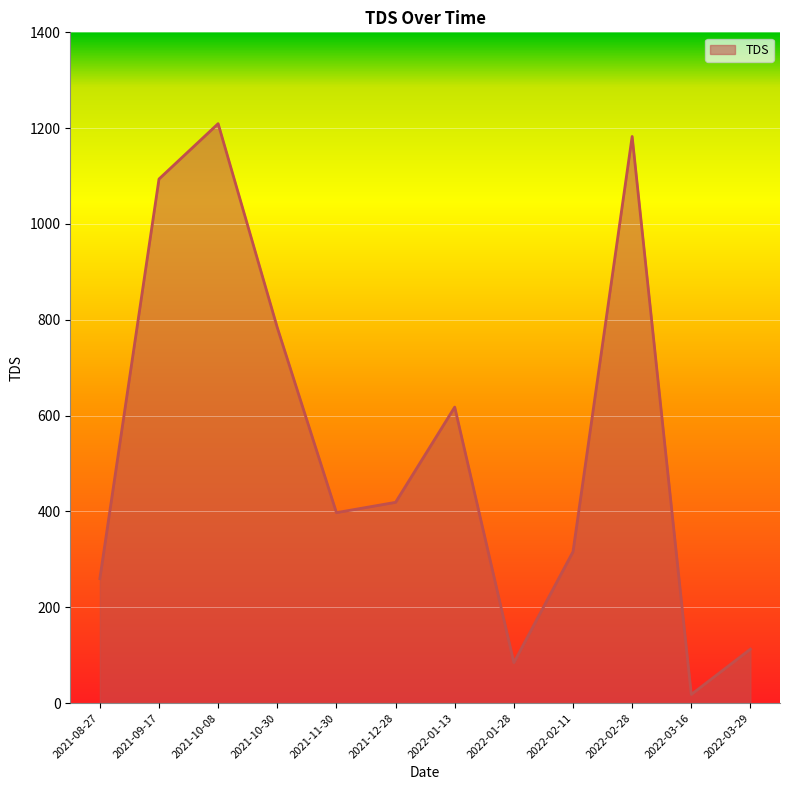

What is the sum of all values?

6494.5